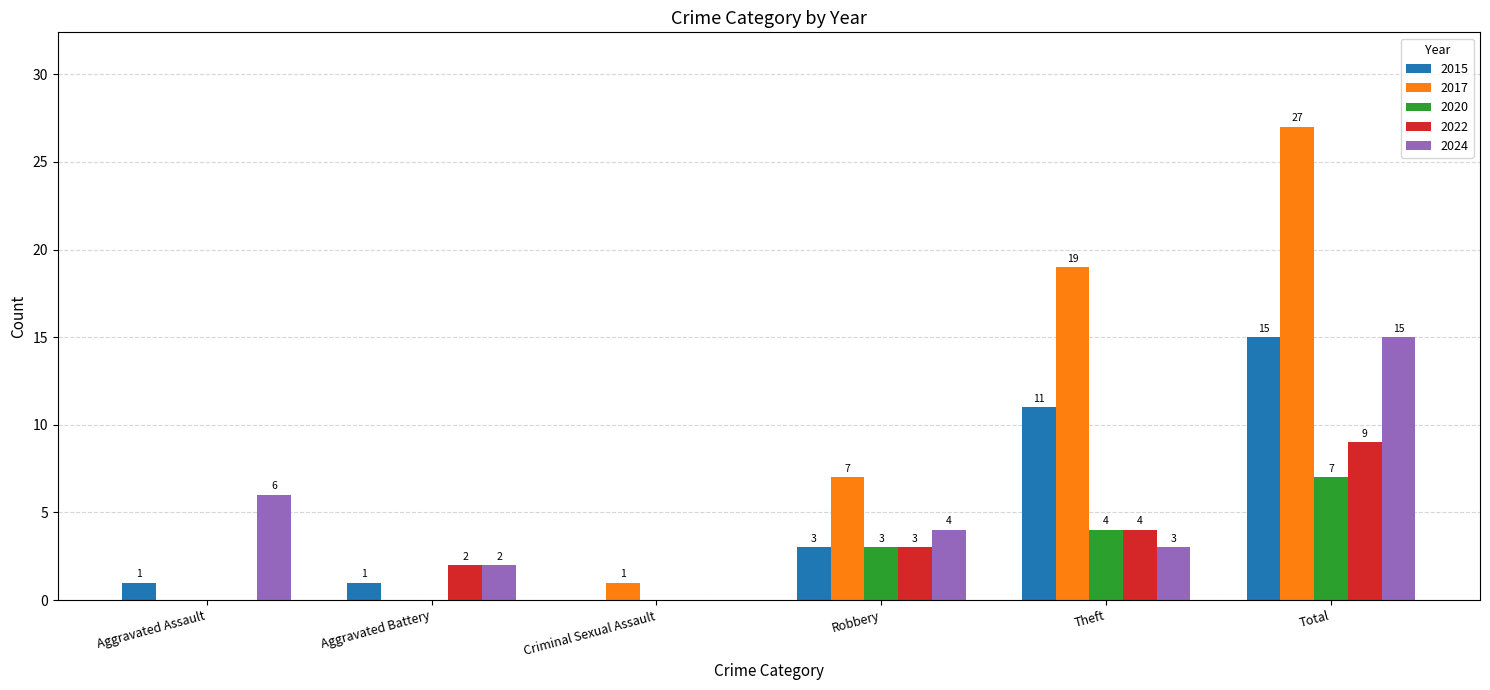

Which category has the highest value across all series?

Total